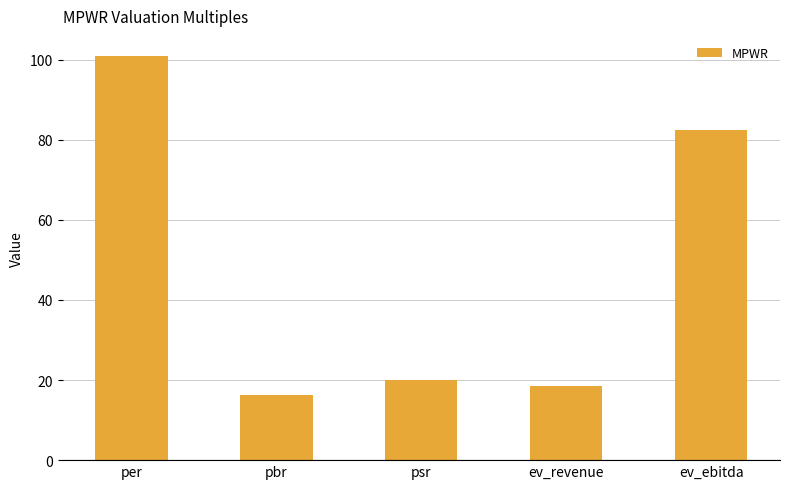

Rank the categories by value from highest to lowest.

per, ev_ebitda, psr, ev_revenue, pbr